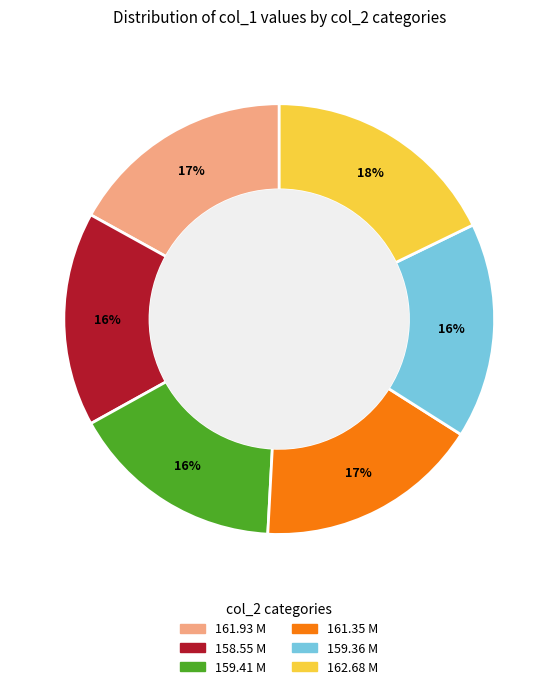

How many slices are in this pie chart?

6